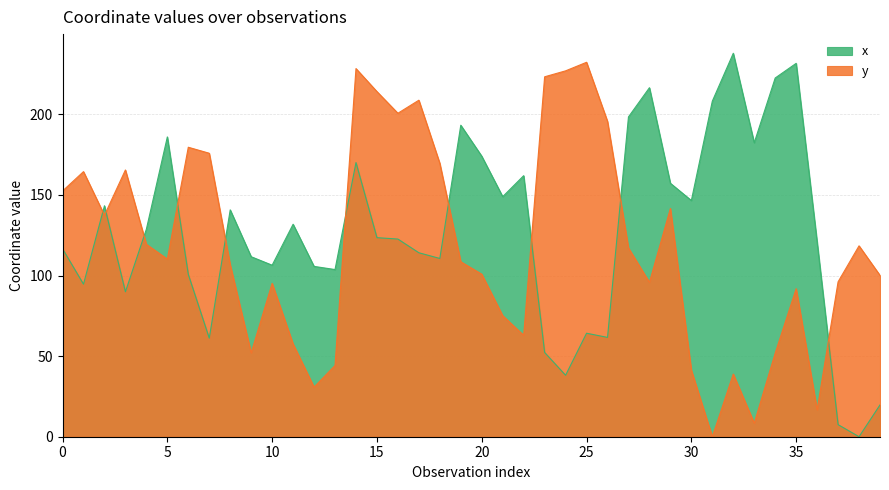

True or false: x and y intersect in this chart.

True